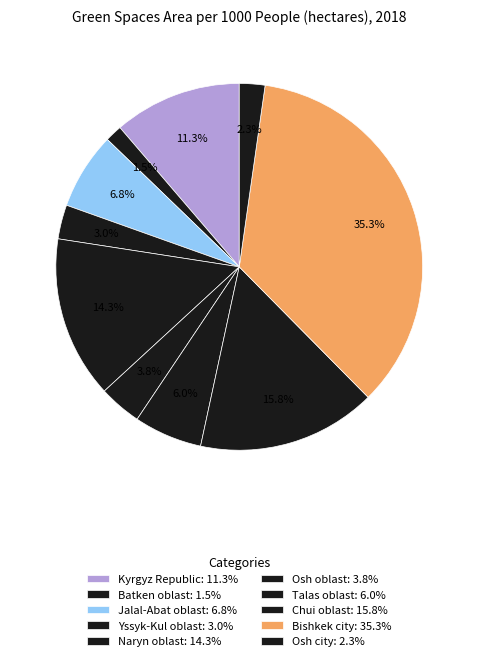

How many segments does this pie chart have?

10